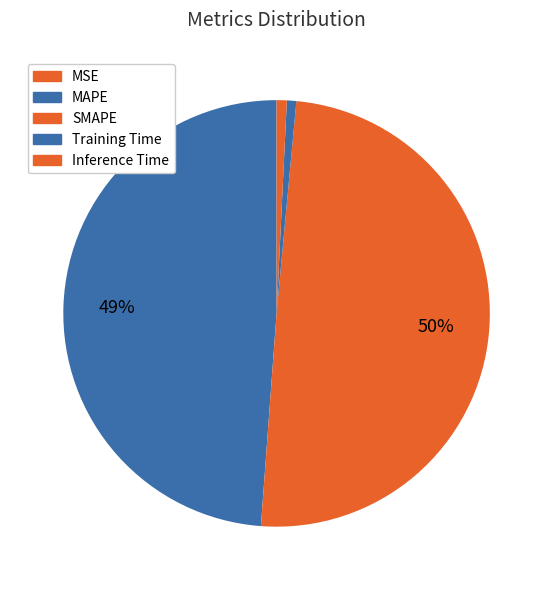

Is it true that MAPE is 49% of the pie?

True